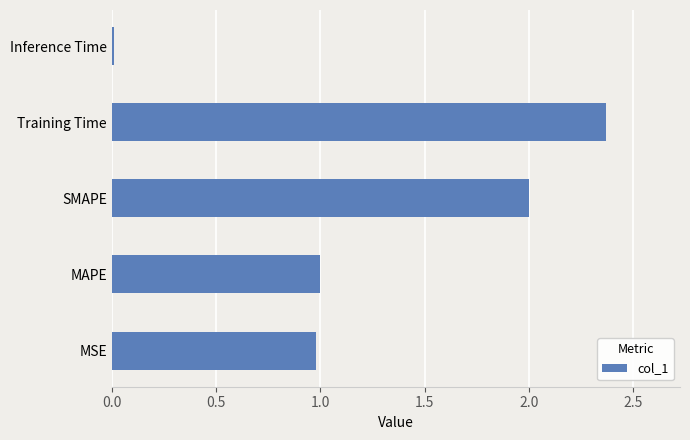

Which label corresponds to the smallest value in the chart?

Inference Time